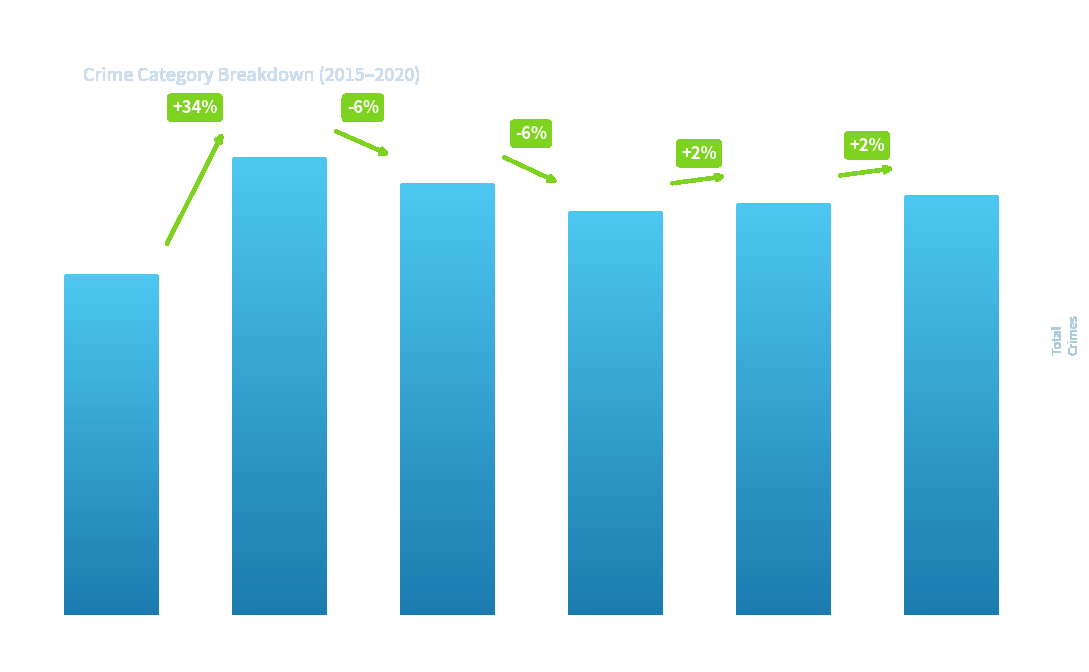

Are the bars horizontal?

No